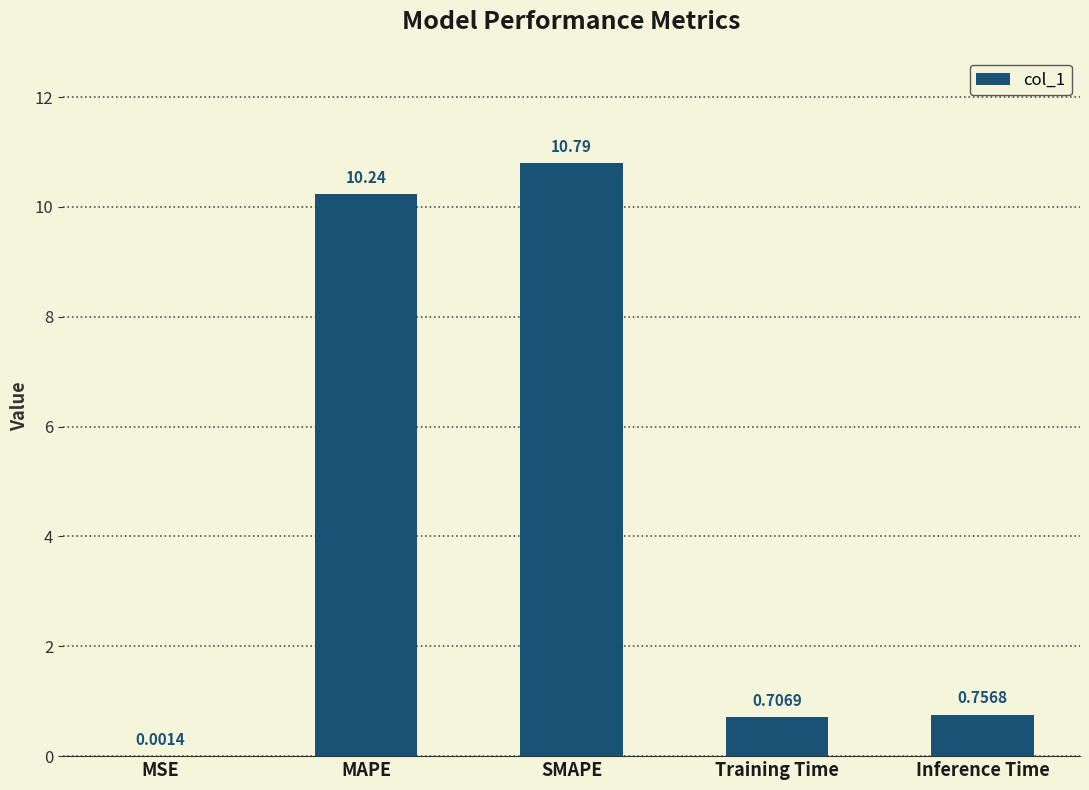

Which has a higher value, SMAPE or Training Time?

SMAPE